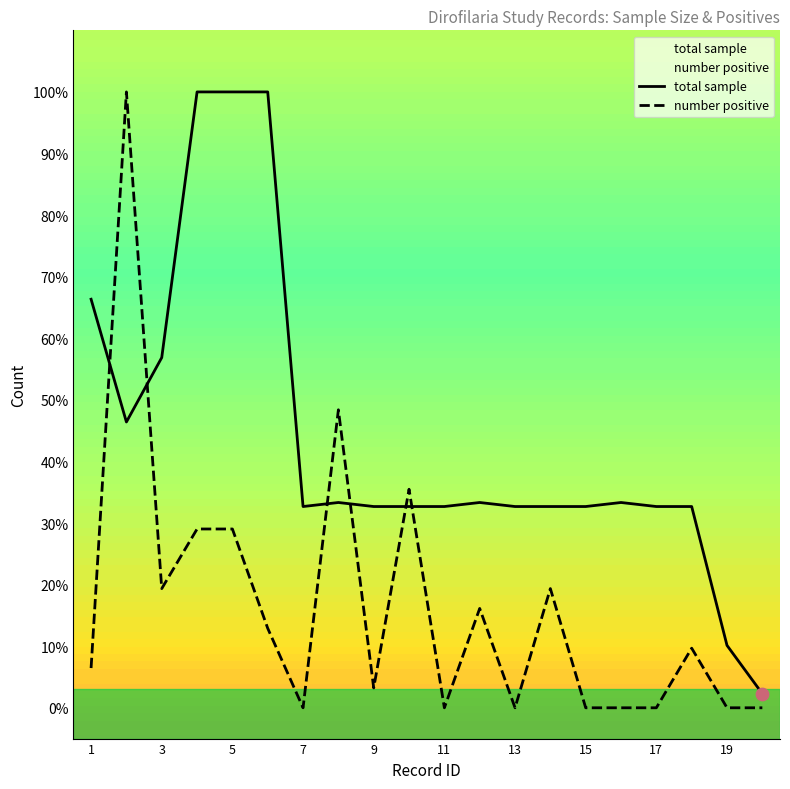

Is the value of total sample at 1 greater than the value of number positive at 17?

Yes